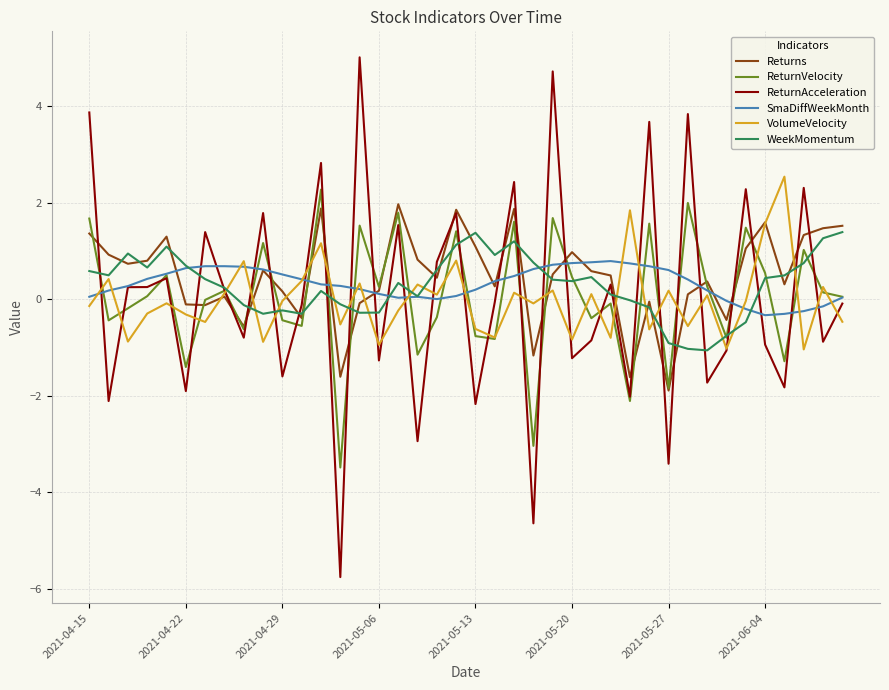

What is the smallest value displayed?

-5.8